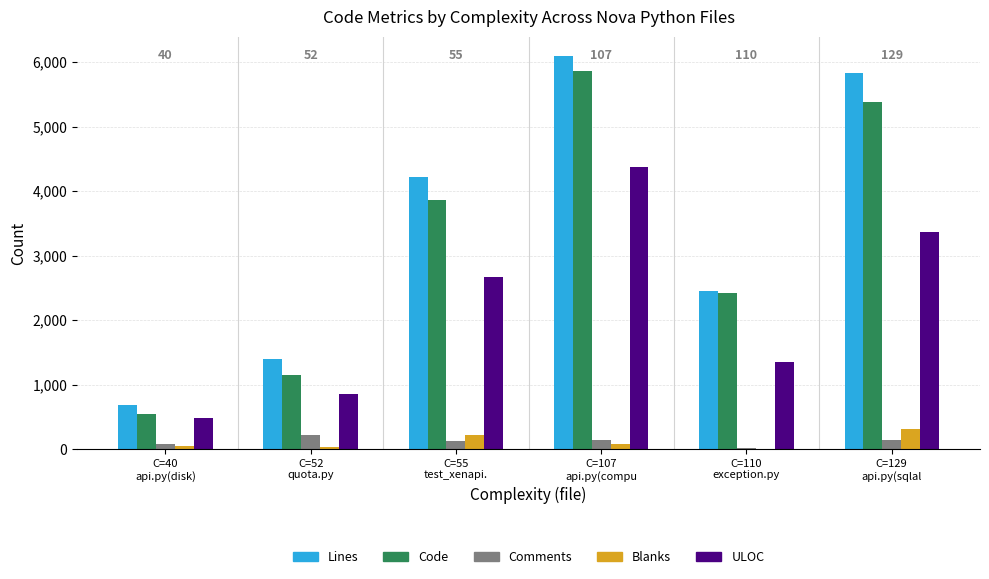

What is the sum of all Comments values?

733